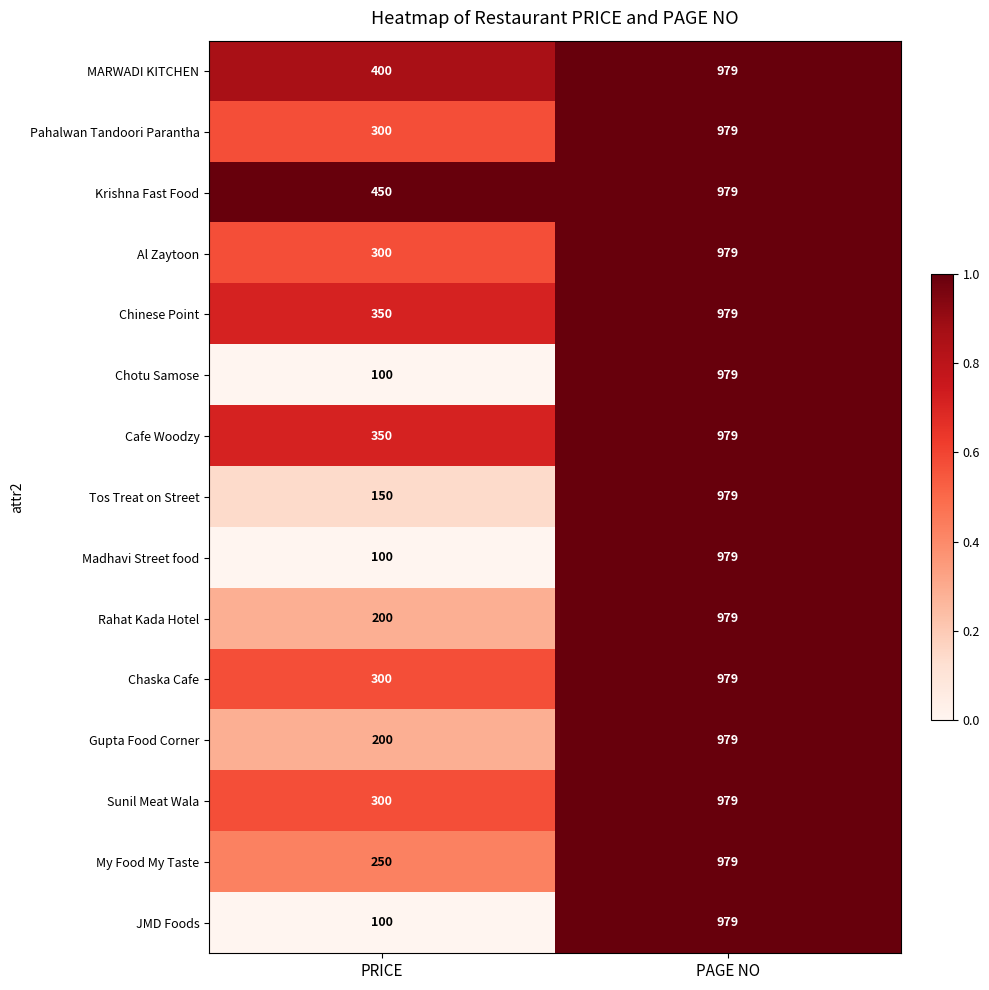

Which label corresponds to the smallest value in the chart?

PRICE